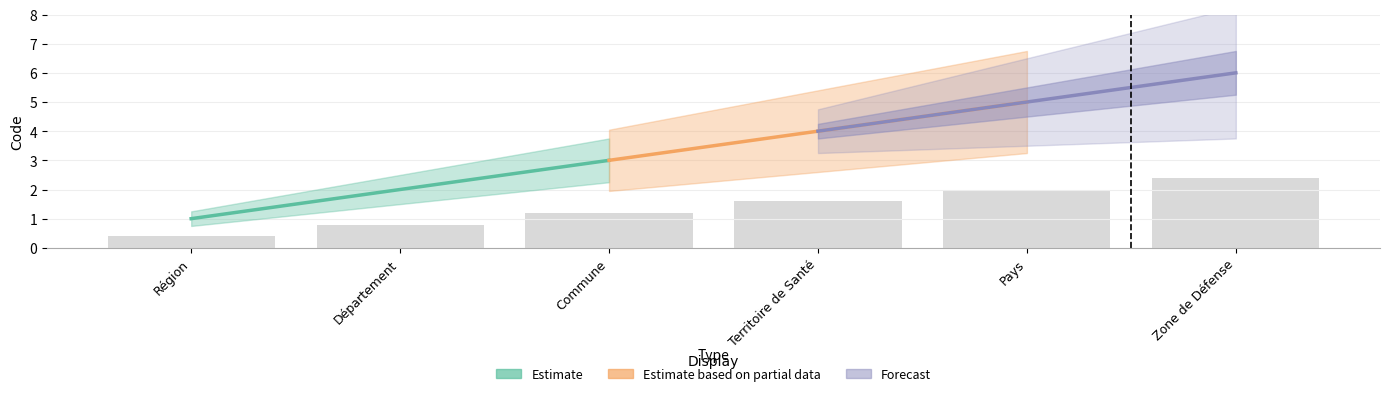

How many data points in Estimate based on partial data are above 4?

1